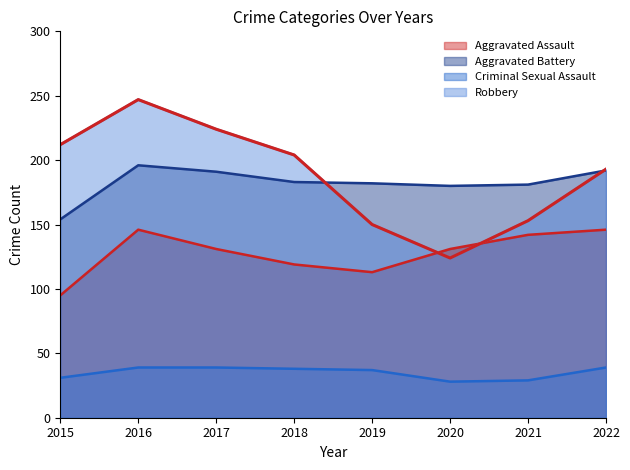

Rank the categories by Robbery value from lowest to highest.

2020, 2019, 2021, 2022, 2018, 2015, 2017, 2016